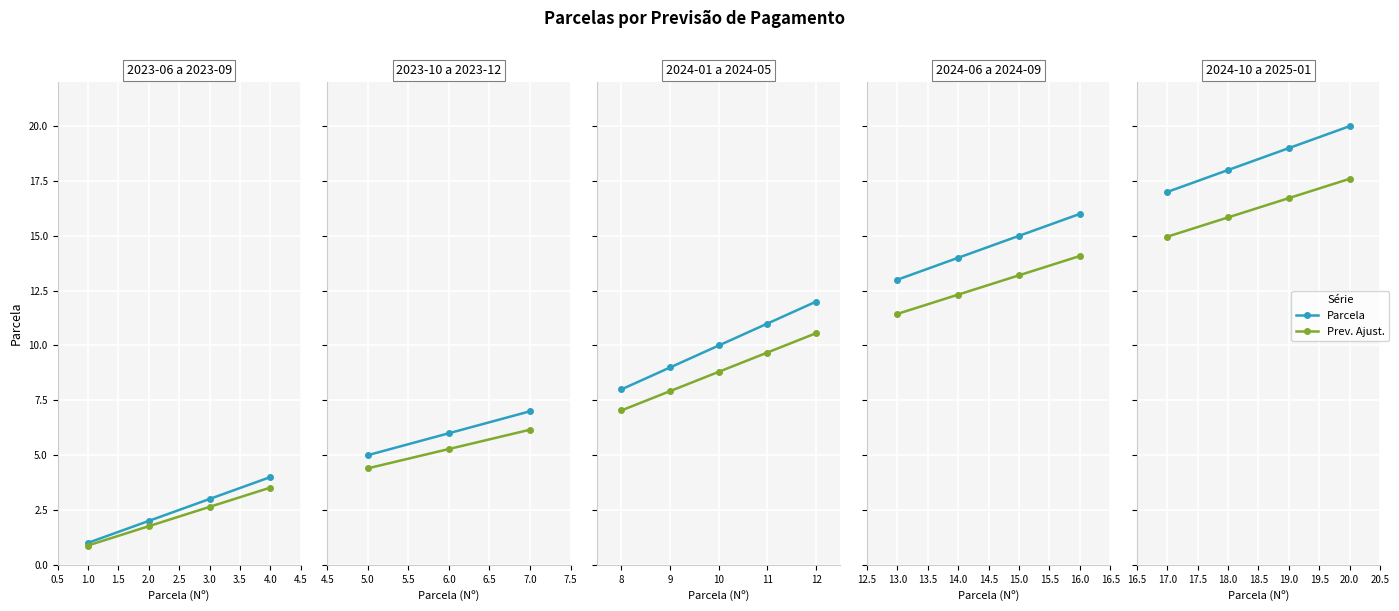

True or false: Prev. Ajust. and Parcela intersect in this chart.

False